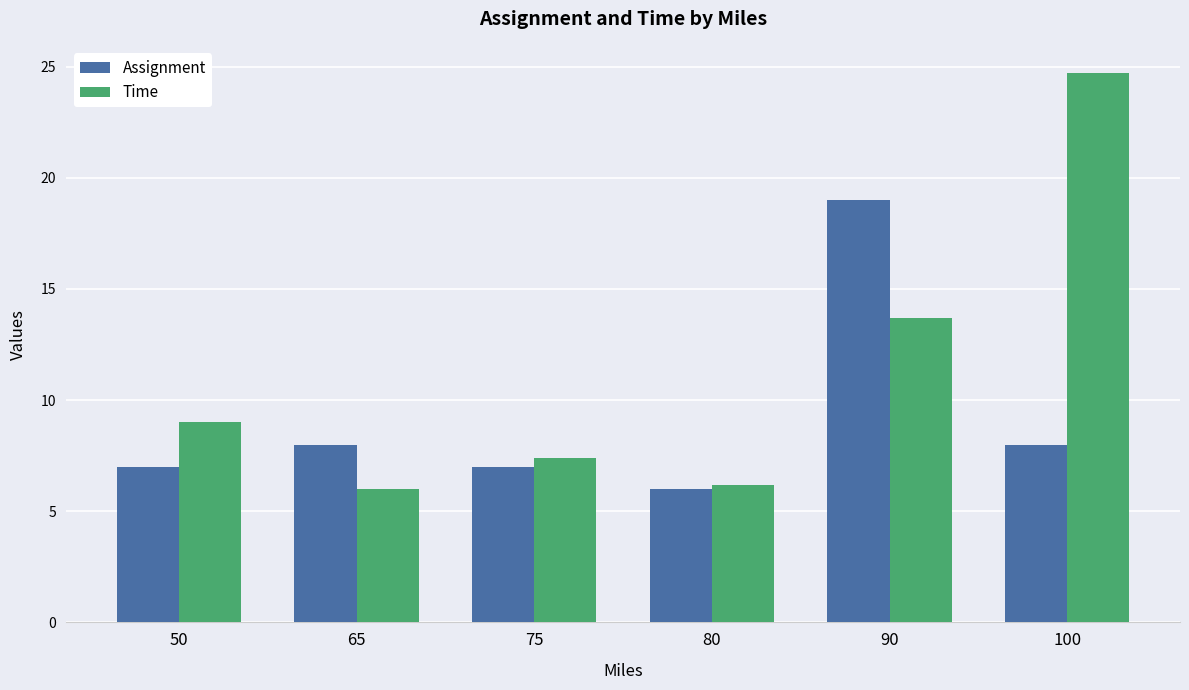

Reading right to left, transcribe all the data shown in this chart.

Assignment: 100=8.0	90=19.0	80=6.0	75=7.0	65=8.0	50=7.0
Time: 100=24.7	90=13.7	80=6.2	75=7.4	65=6.0	50=9.0